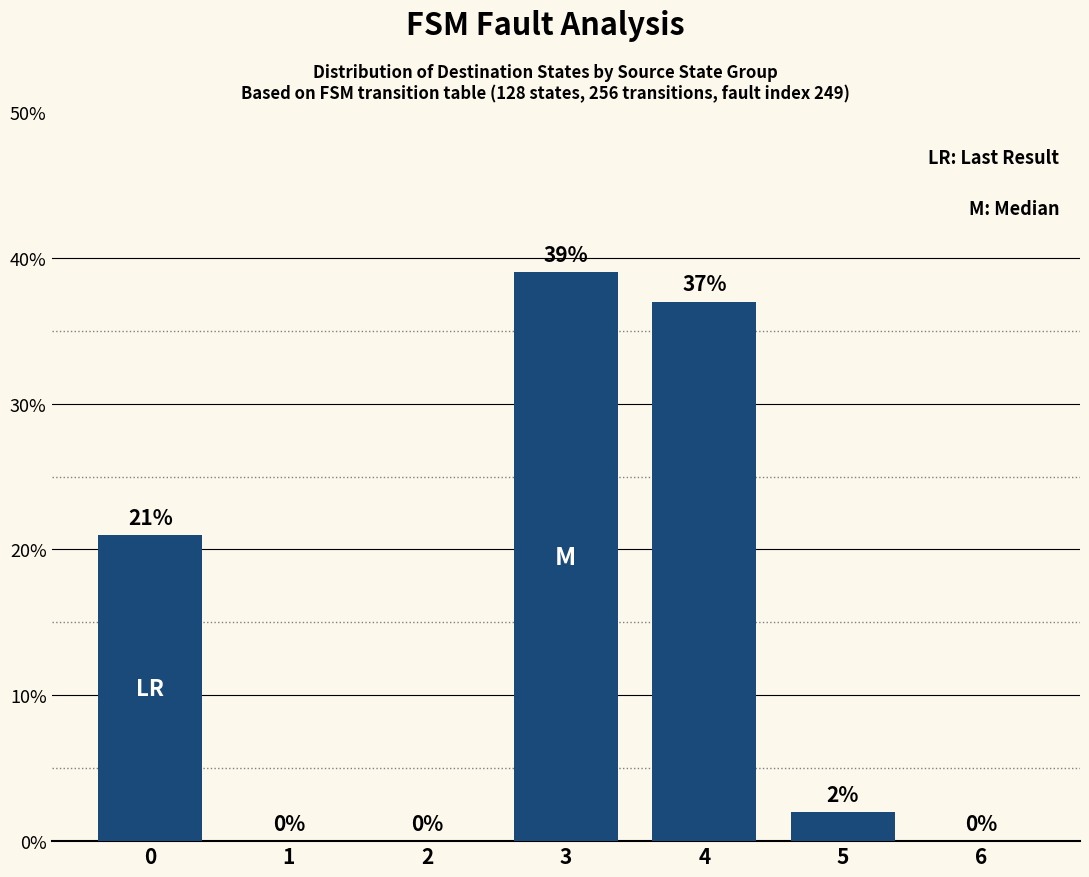

How many positive values are there?

4